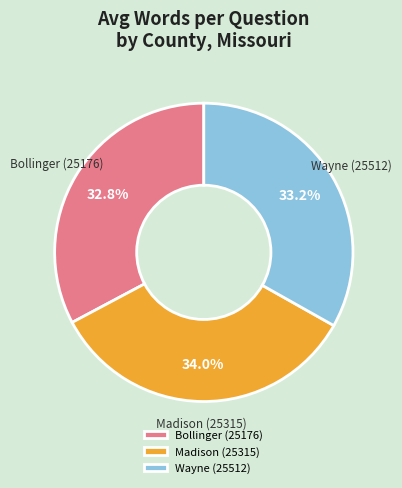

Is the sum of Bollinger (25176) and Wayne (25512) greater than half?

Yes